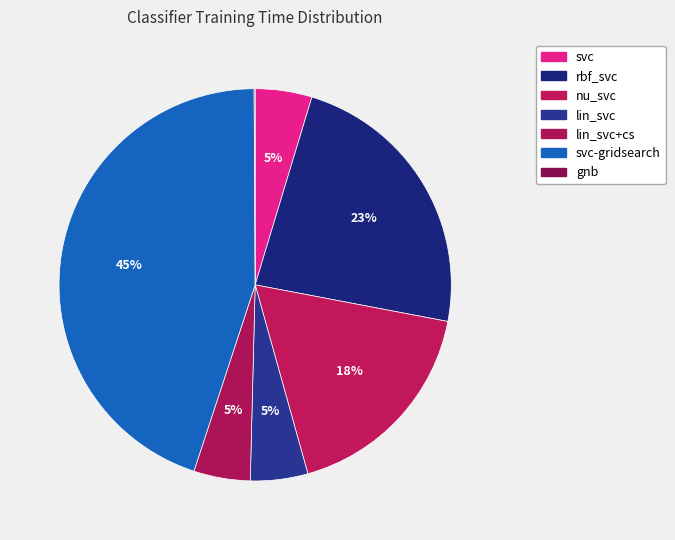

Is there any slice that represents more than half of the pie?

No